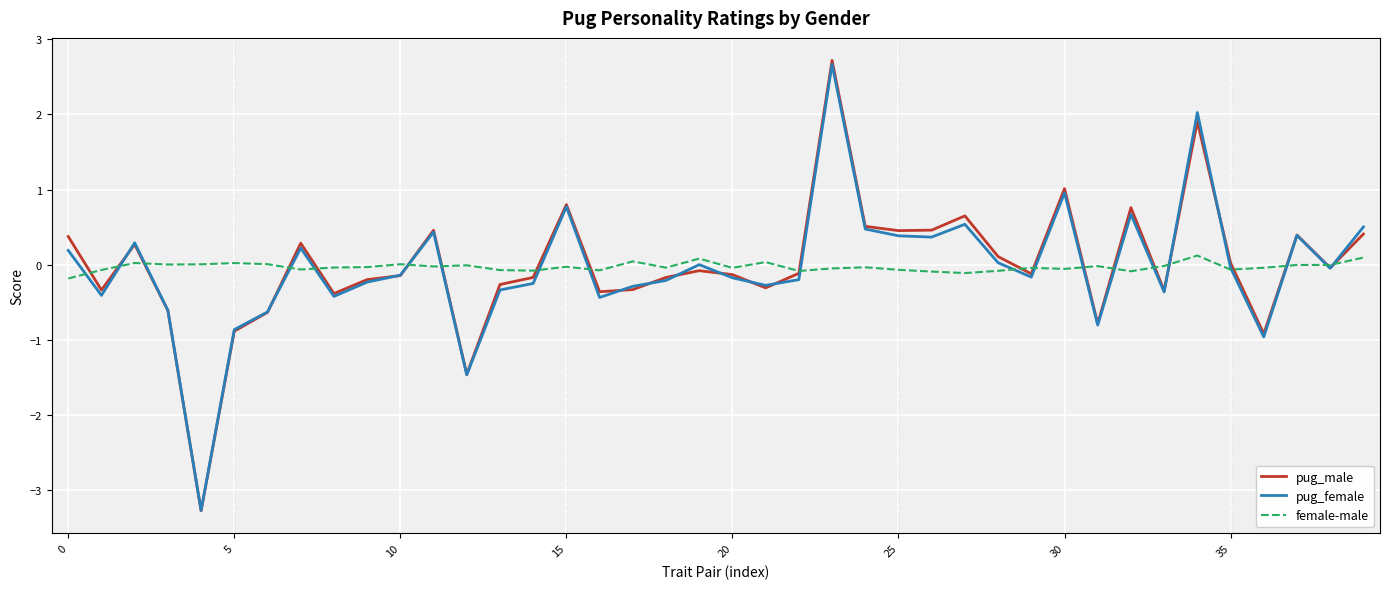

Which series has the largest range (max minus min)?

pug_male